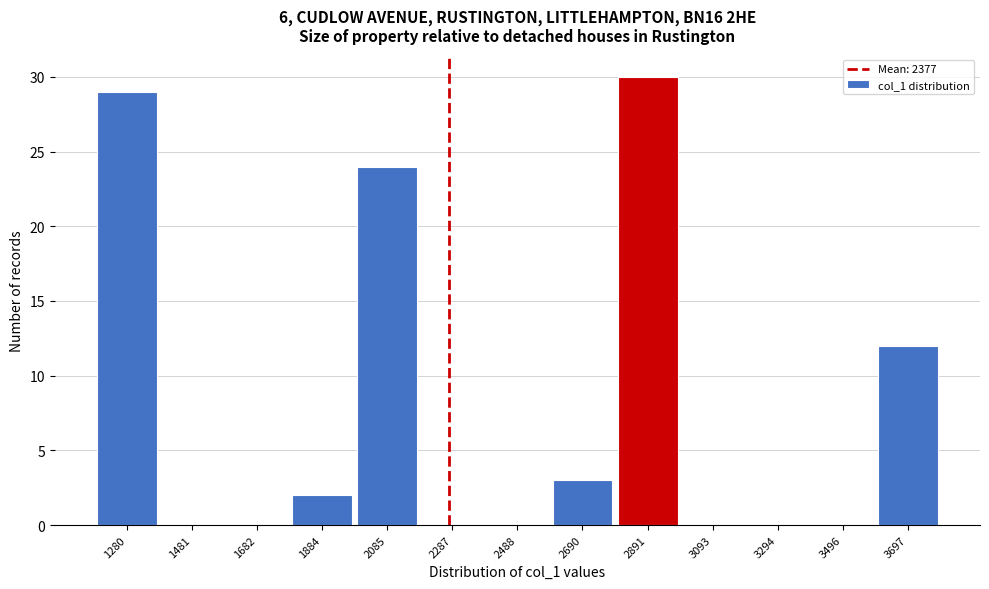

Reading left to right, list all the values displayed in this chart.

1280=29	1481=0	1682=0	1884=2	2085=24	2287=0	2488=0	2690=3	2891=30	3093=0	3294=0	3496=0	3697=12